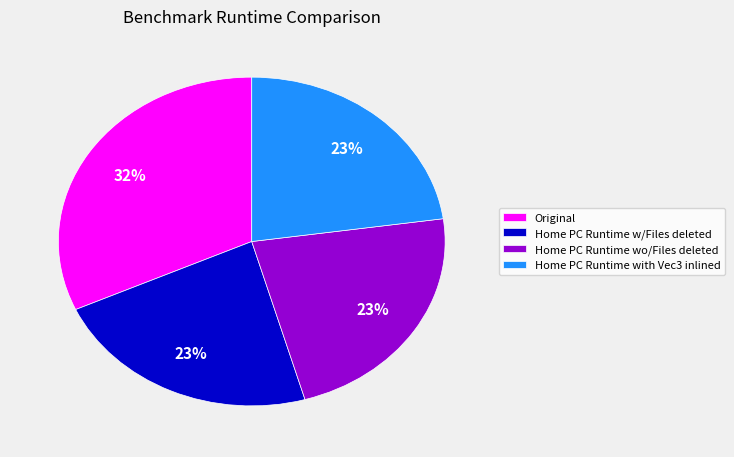

Does Home PC Runtime wo/Files deleted account for over 50% of the chart?

No